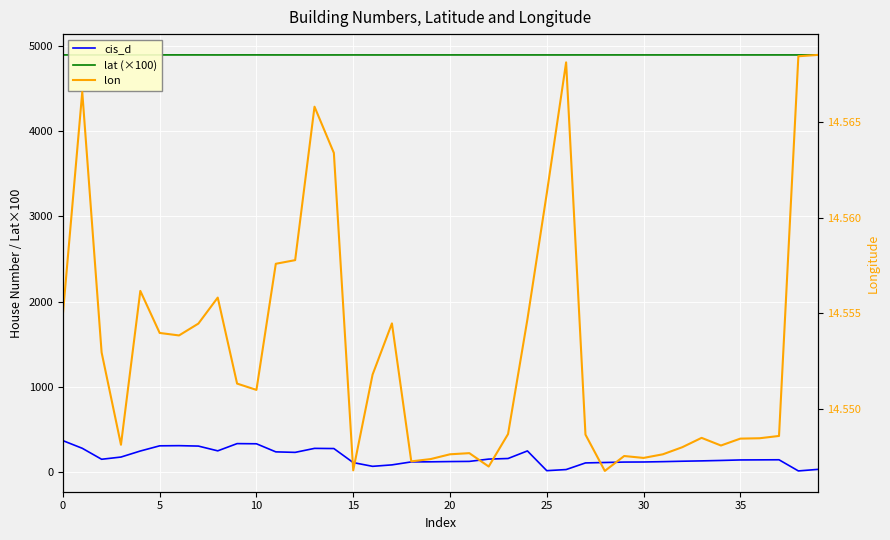

How many interior local valleys does the lat (×100) series have?

11